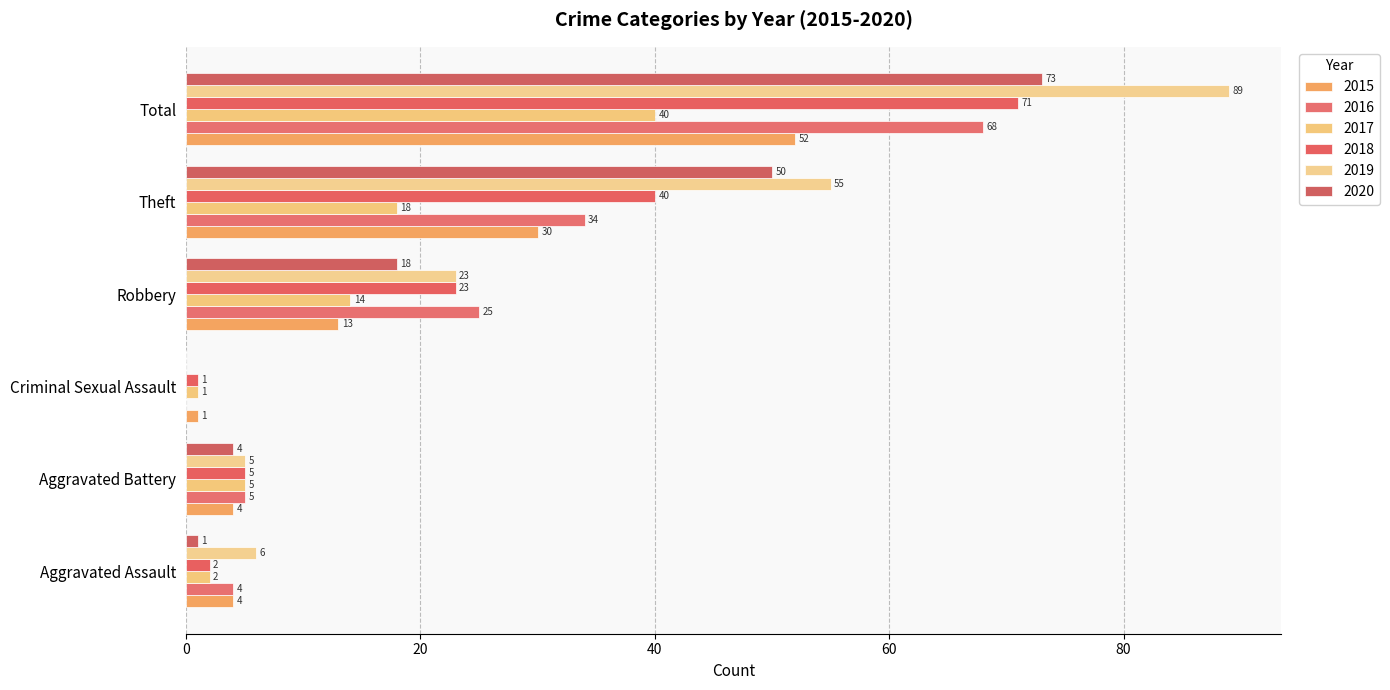

Which has a higher value, Aggravated Assault or Criminal Sexual Assault?

Aggravated Assault